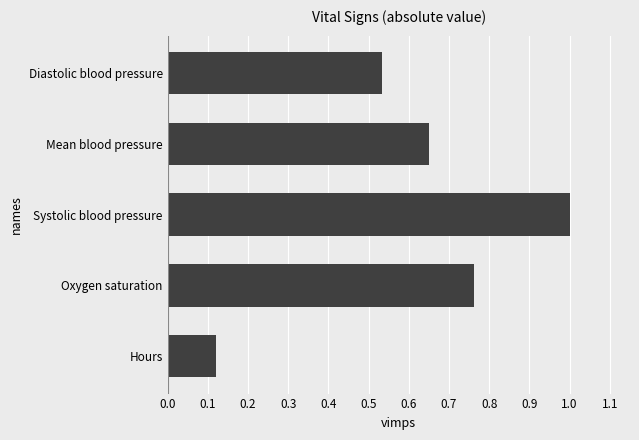

The value at Systolic blood pressure is 1.0. True or false?

True